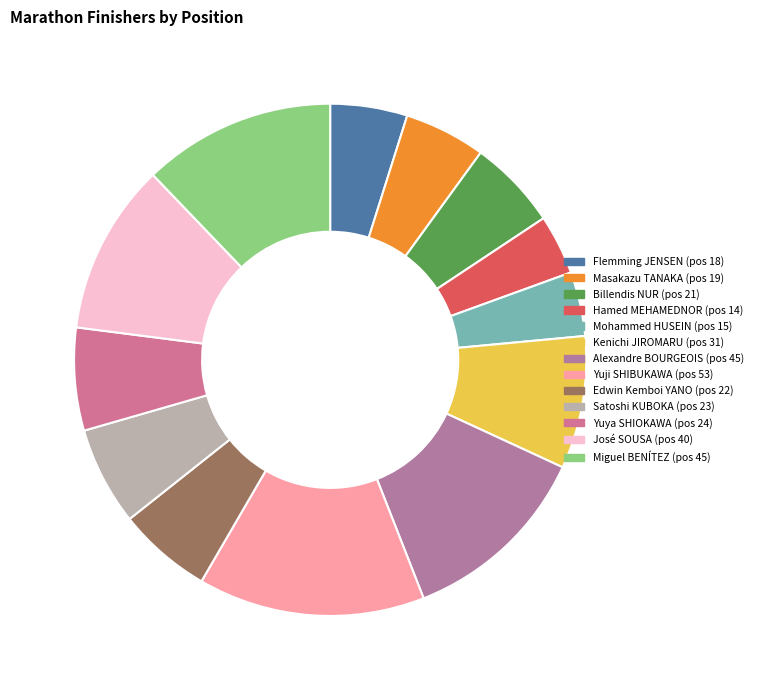

Count the number of slices in the pie.

13